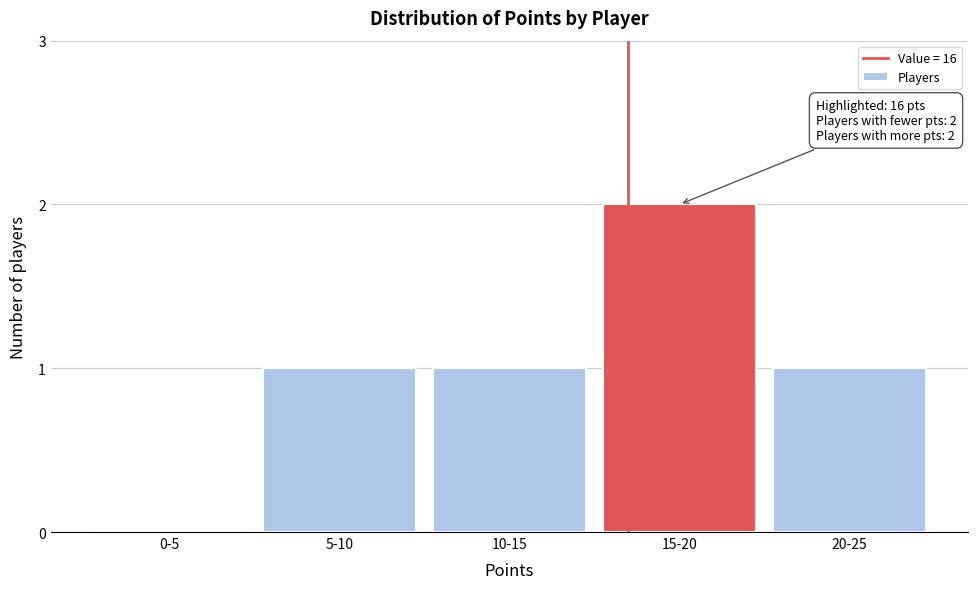

Reading left to right, what are all the values shown in this chart?

0-5=0	5-10=1	10-15=1	15-20=2	20-25=1